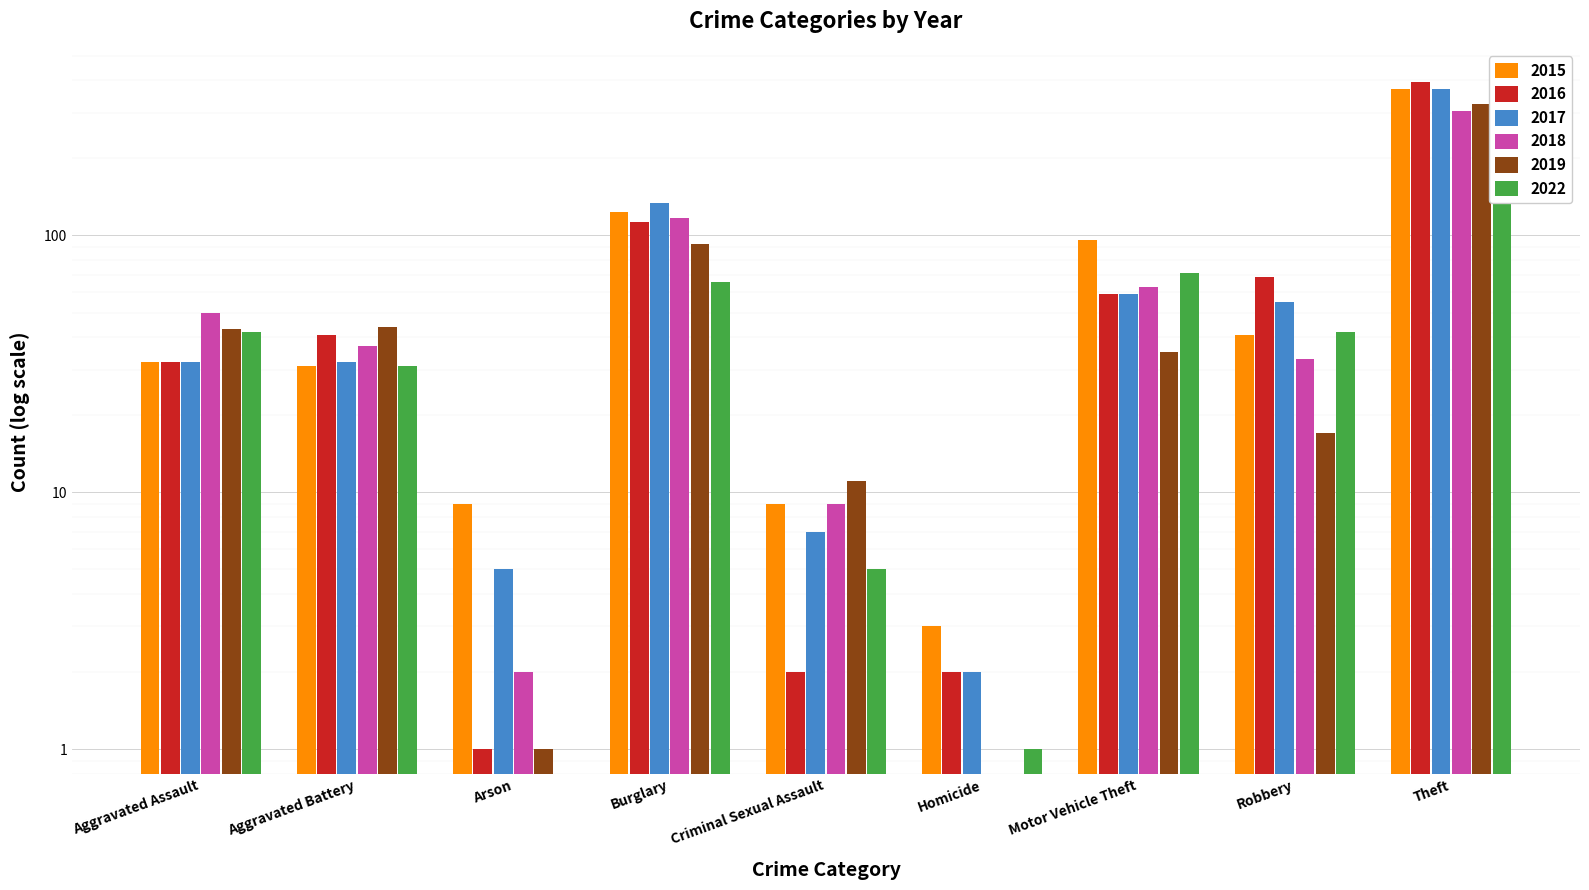

Which has a higher value, Homicide or Arson?

Arson